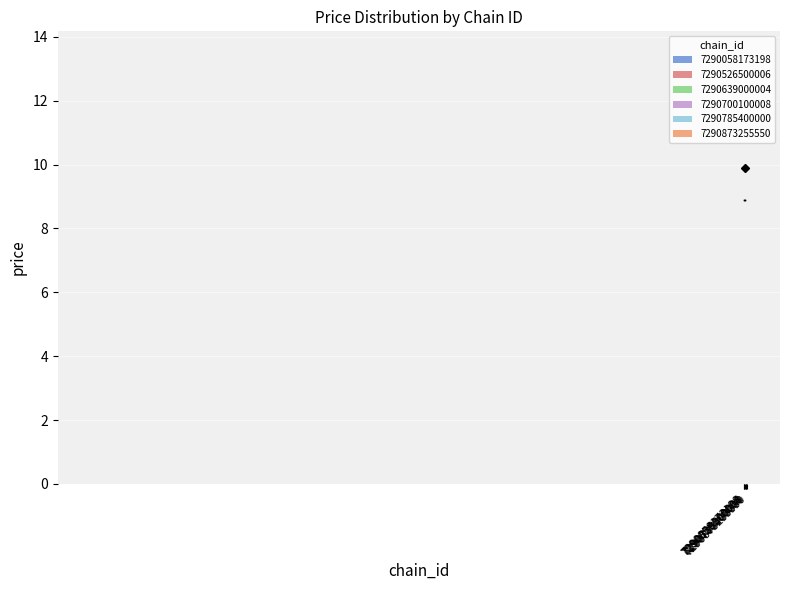

What is the label of the 4th bar from the left?

7290700100008